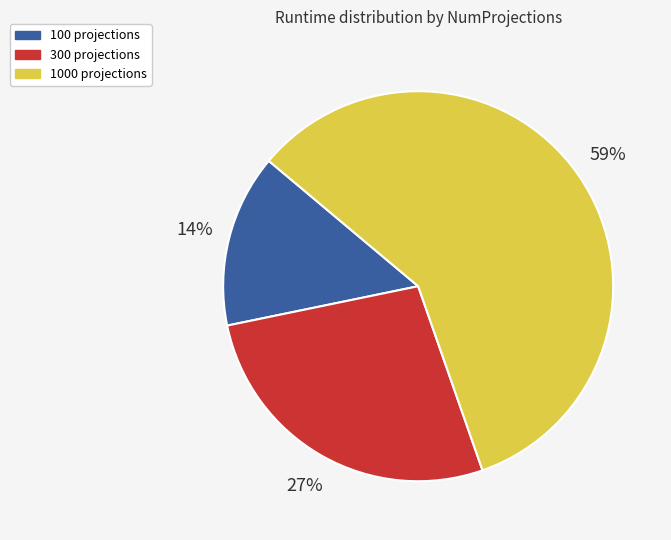

Is there any slice that represents more than half of the pie?

Yes